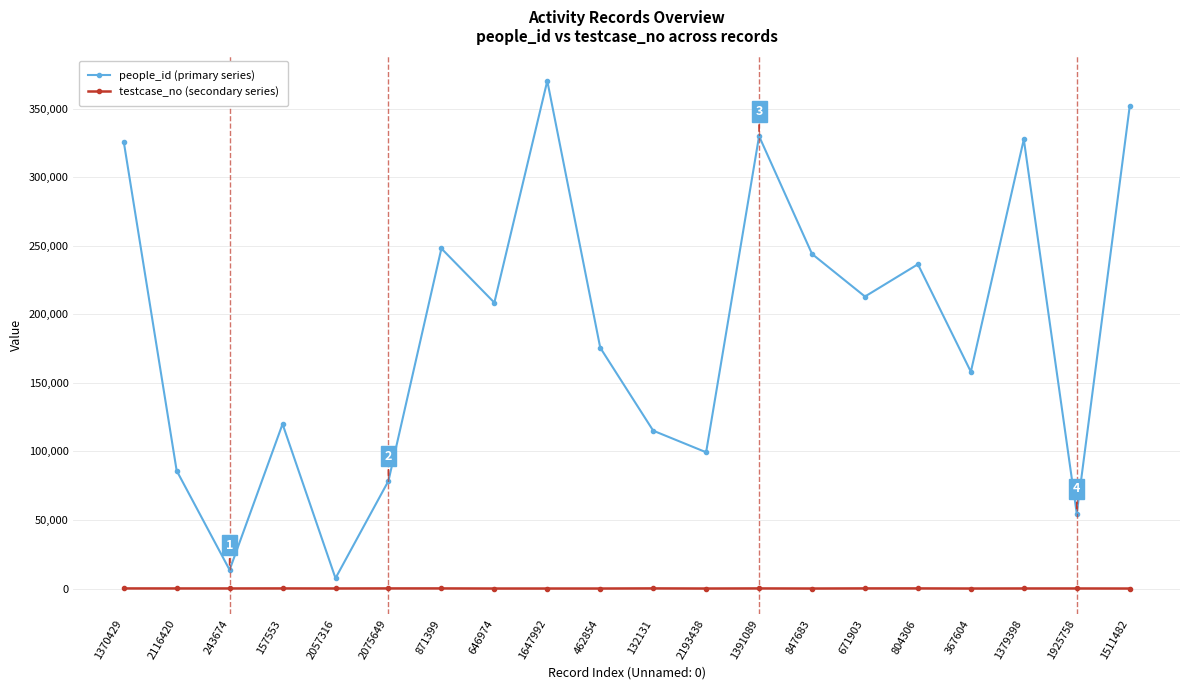

Is it true that testcase_no (secondary series) equals 0 at 847683?

True